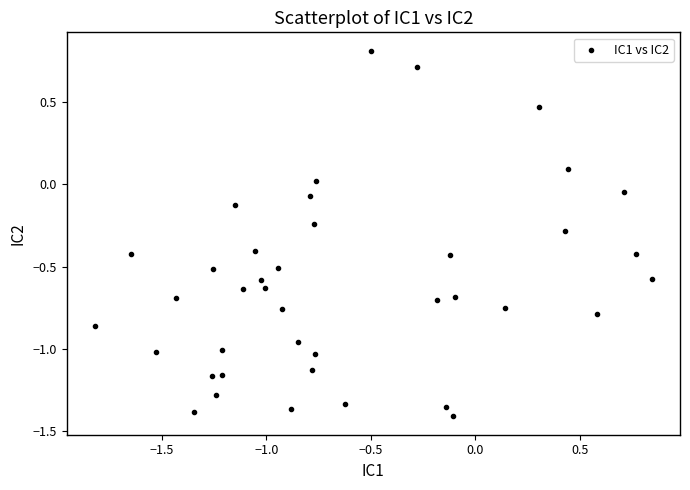

What is the range of X values (max minus min)?

2.7